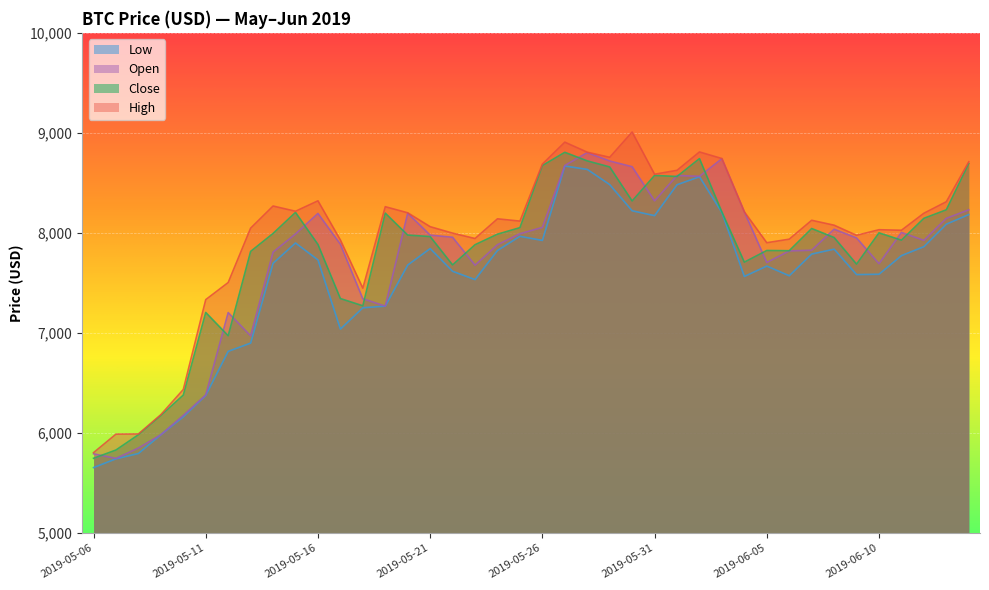

True or false: High has a value of 8201.0 at 2019-05-20.

True